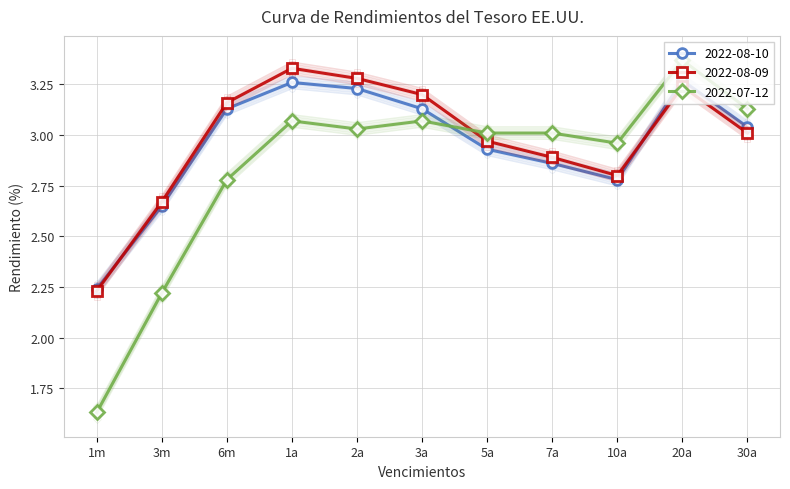

How many times do 2022-08-09 and 2022-08-10 cross each other?

2